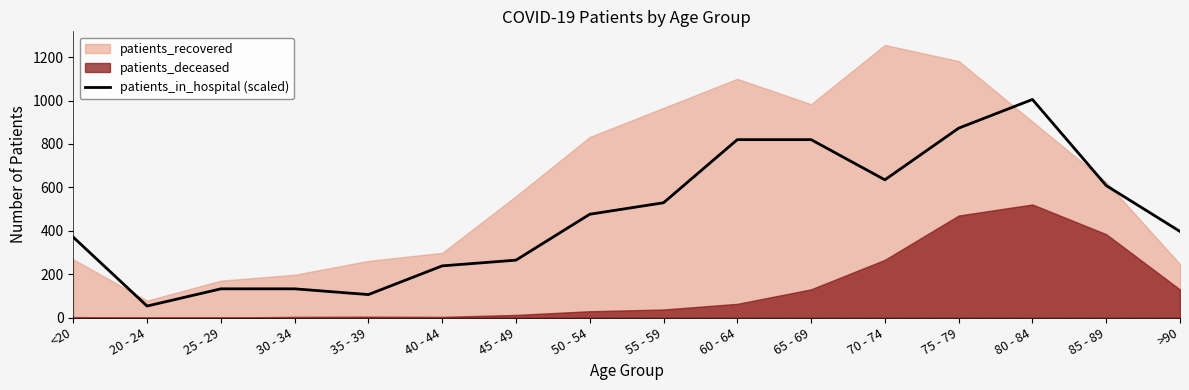

At which label does the data first exceed 475?

50 - 54